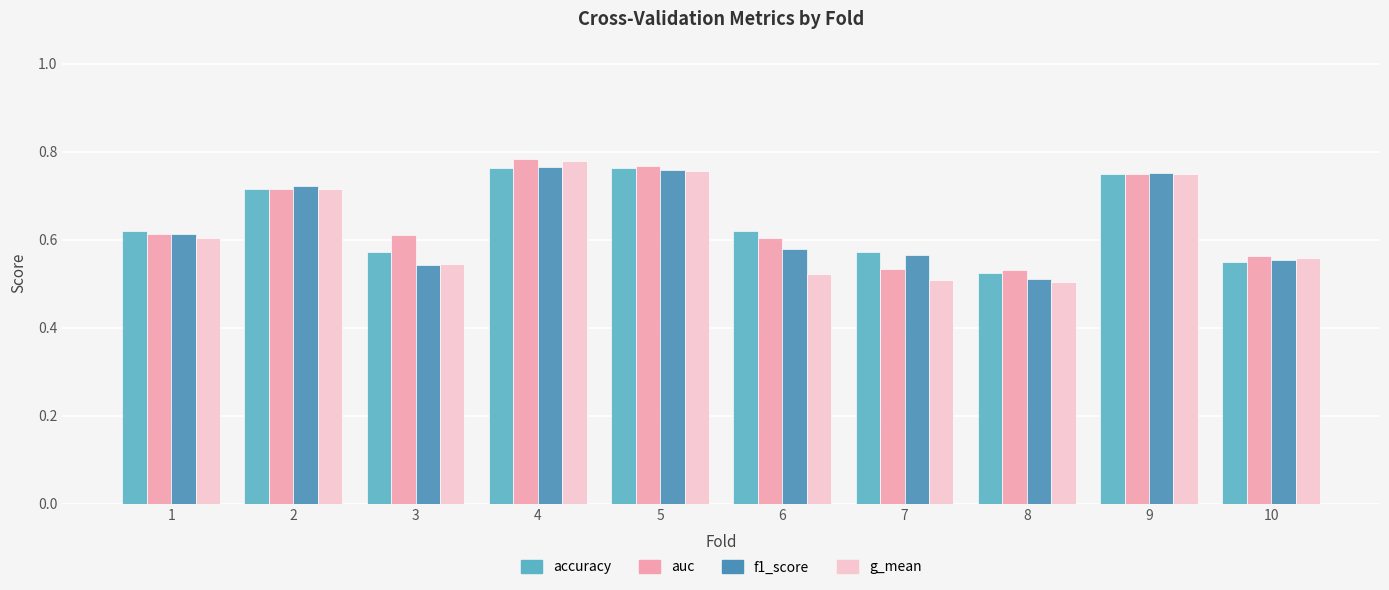

Count the number of data series in this chart.

4